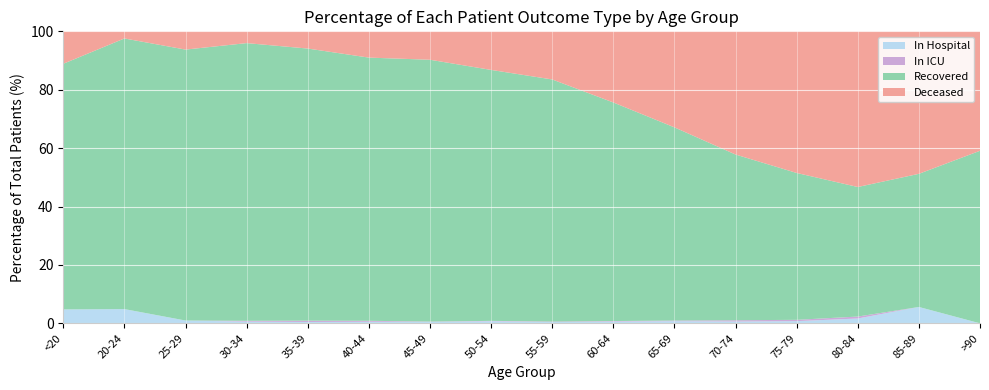

Reading right to left, extract all data points from this chart.

patients_in_hospital: 0	7	10	15	20	23	17	10	12	5	3	2	2	2	6	3
patients_in_icu: 0	0	4	9	14	7	5	4	2	1	2	2	1	0	0	0
recovered_patients: 13	57	268	1010	1831	2082	2108	1937	1431	903	521	411	330	193	114	53
deceased_patients: 9	61	322	974	1361	1035	686	385	220	98	52	26	14	13	3	7